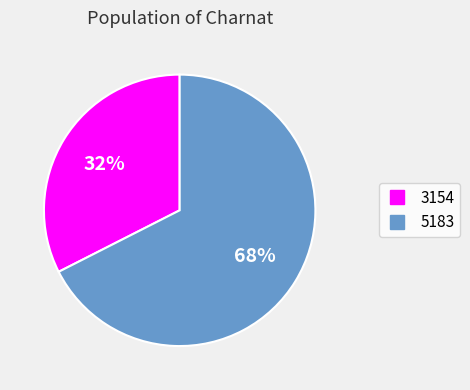

Is there a majority slice in this chart?

Yes